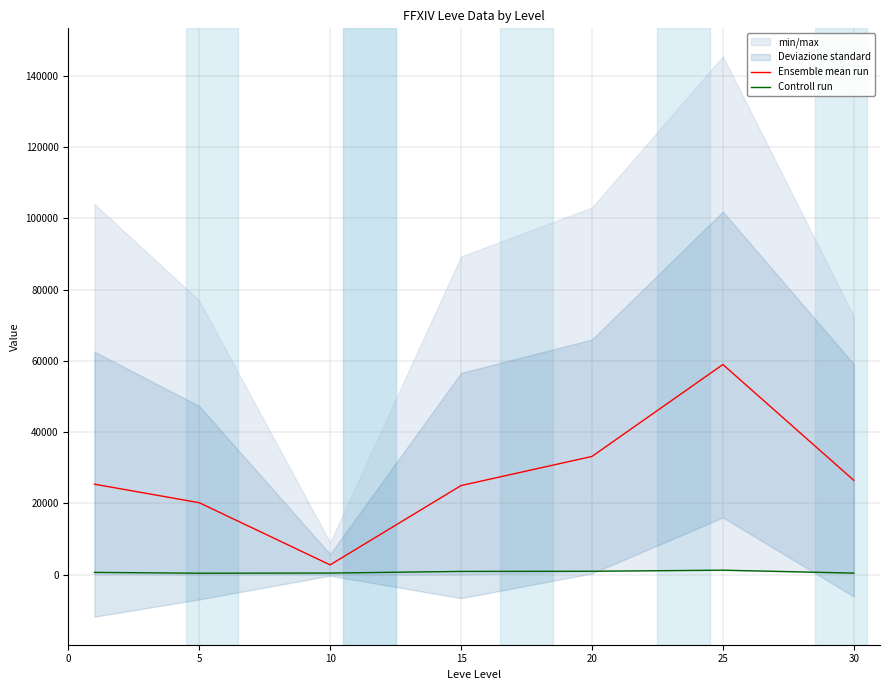

At how many categories does at least one series exceed 41820?

1